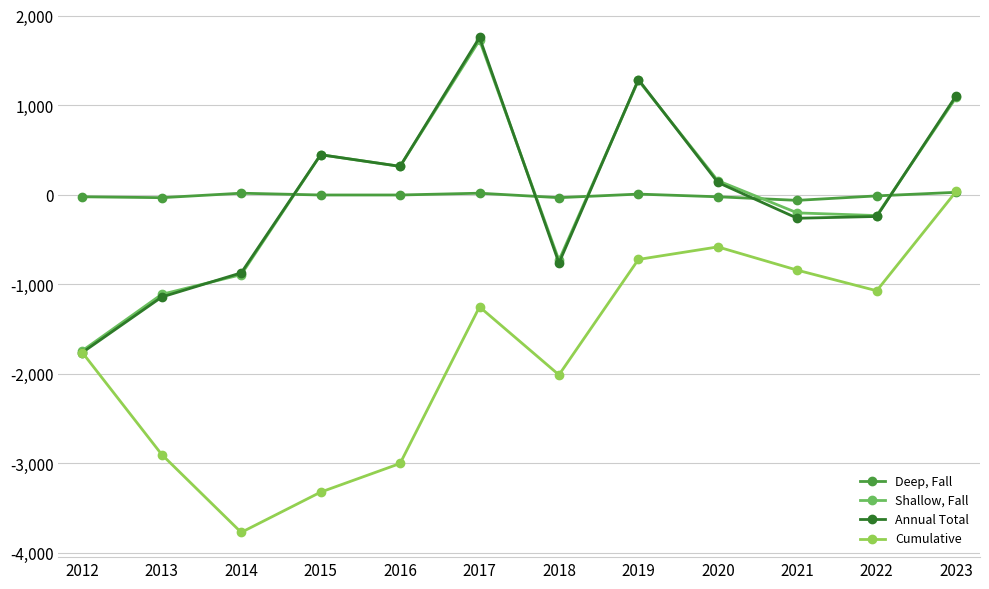

What is the total value across all series at 2023?

2270